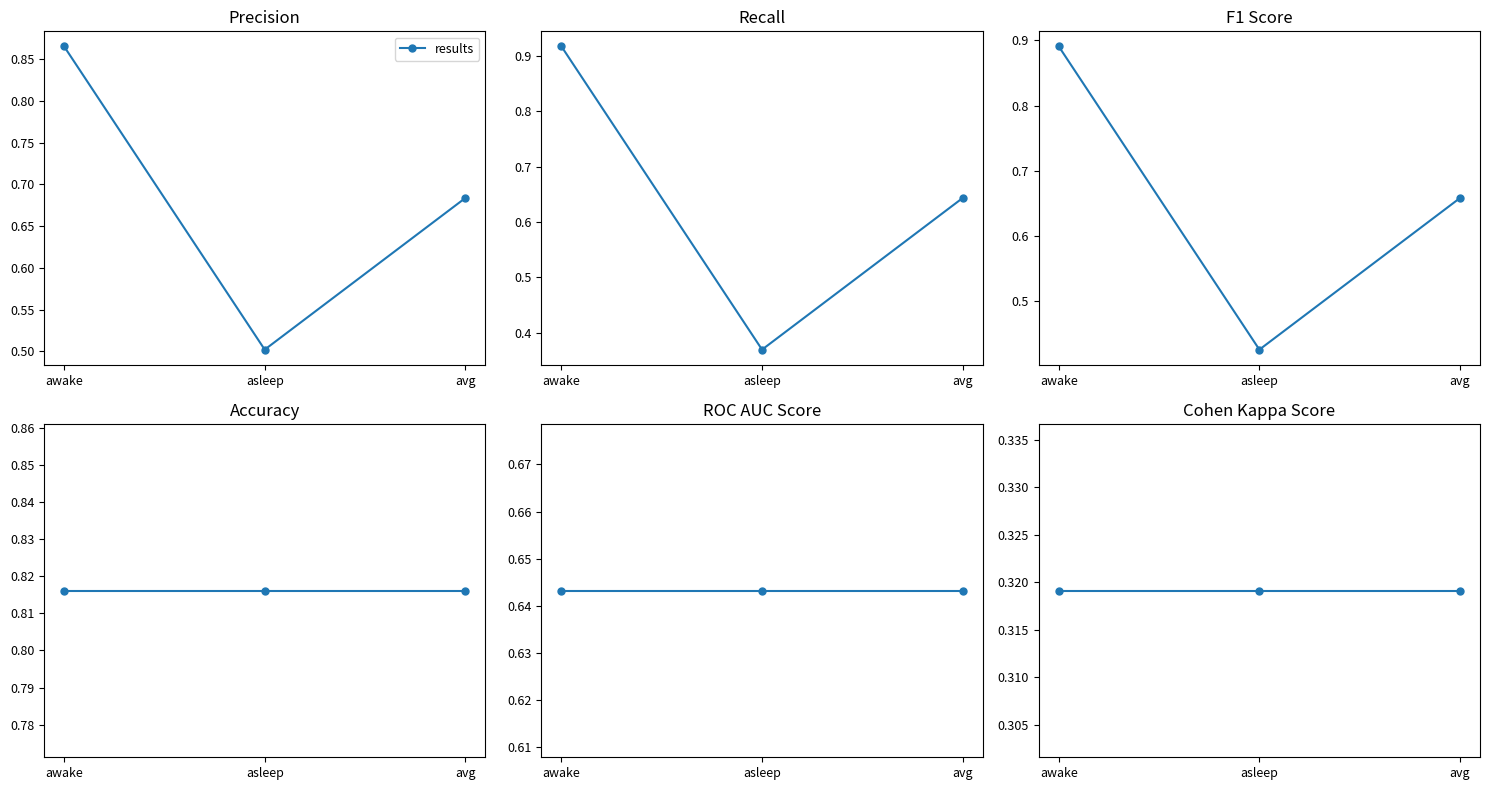

How many recall values are between 0 and 1?

3